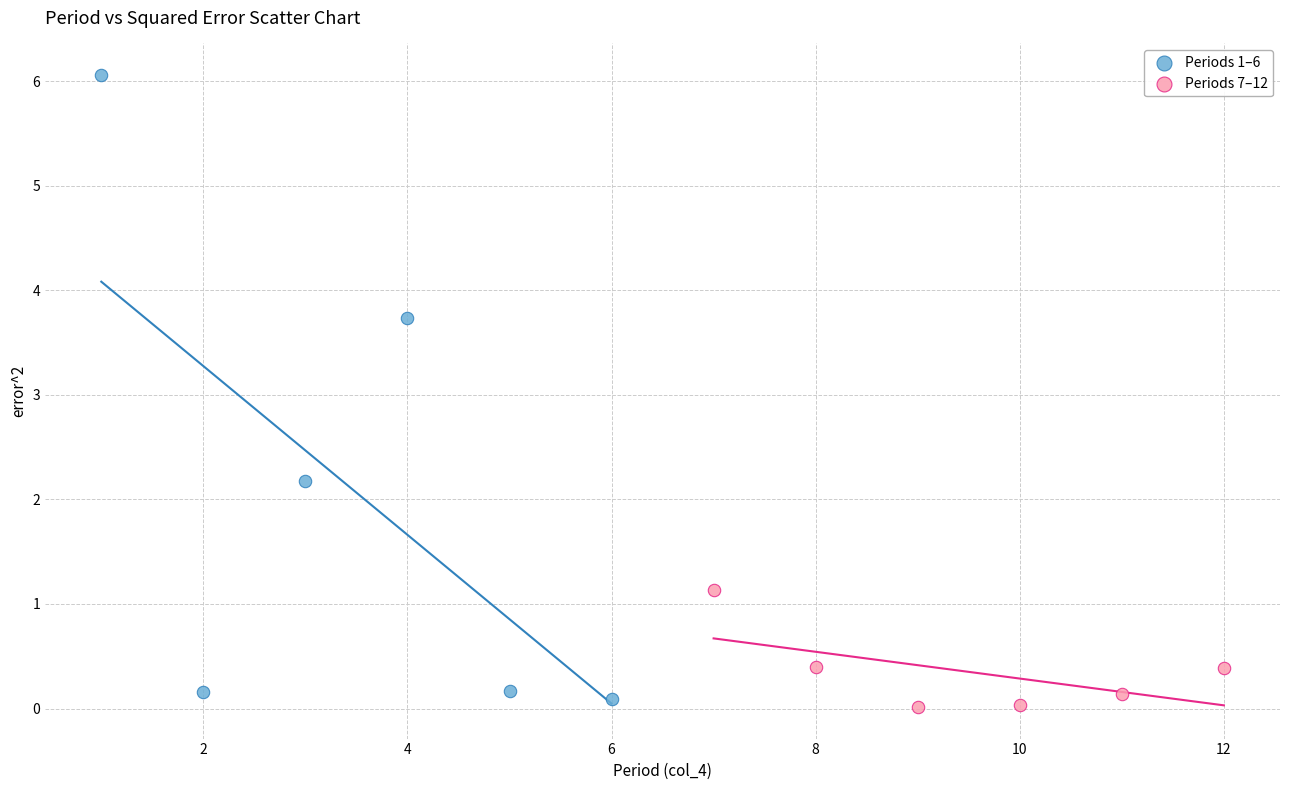

Which series has the largest Y range (max minus min)?

Periods 1–6